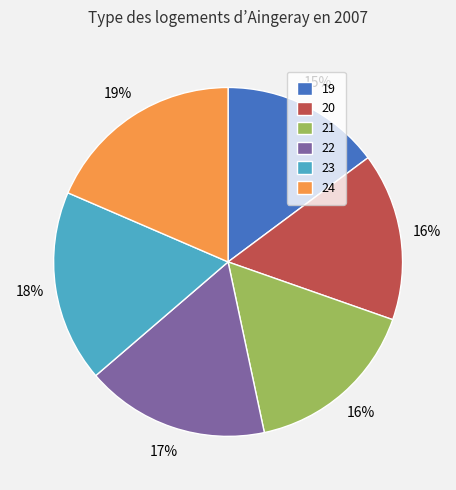

Do 22 and 20 together represent more than half of the pie?

No